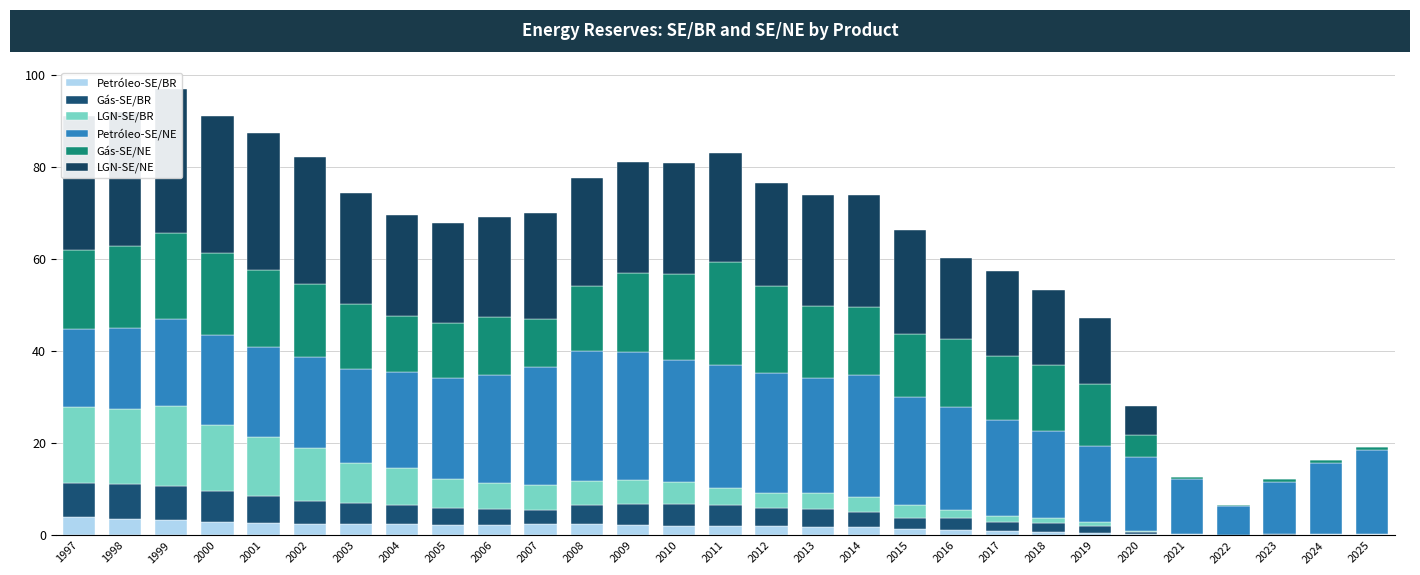

How many values in LGN-SE/BR are above zero?

24